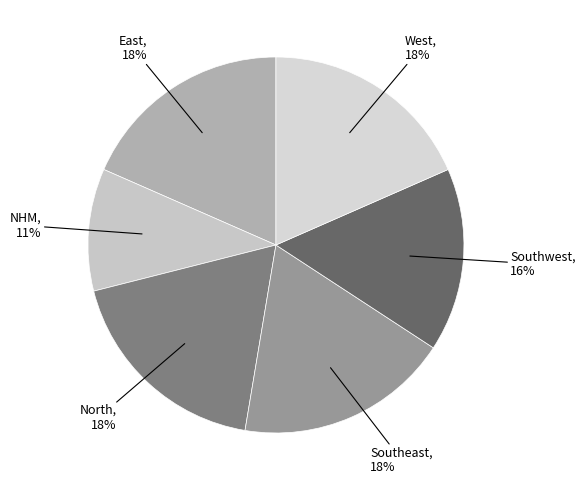

Is there any slice that represents more than half of the pie?

No